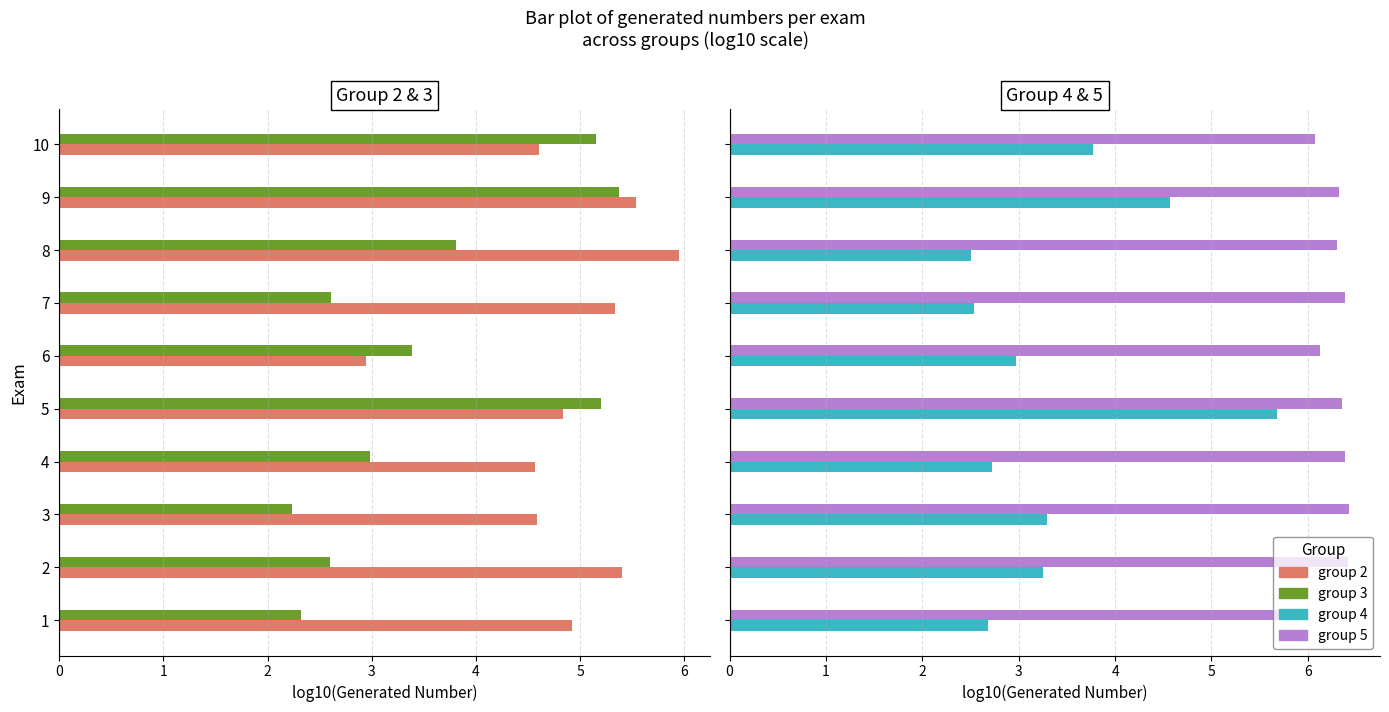

What are all the series names shown in the legend?

group 2, group 3, group 4, group 5